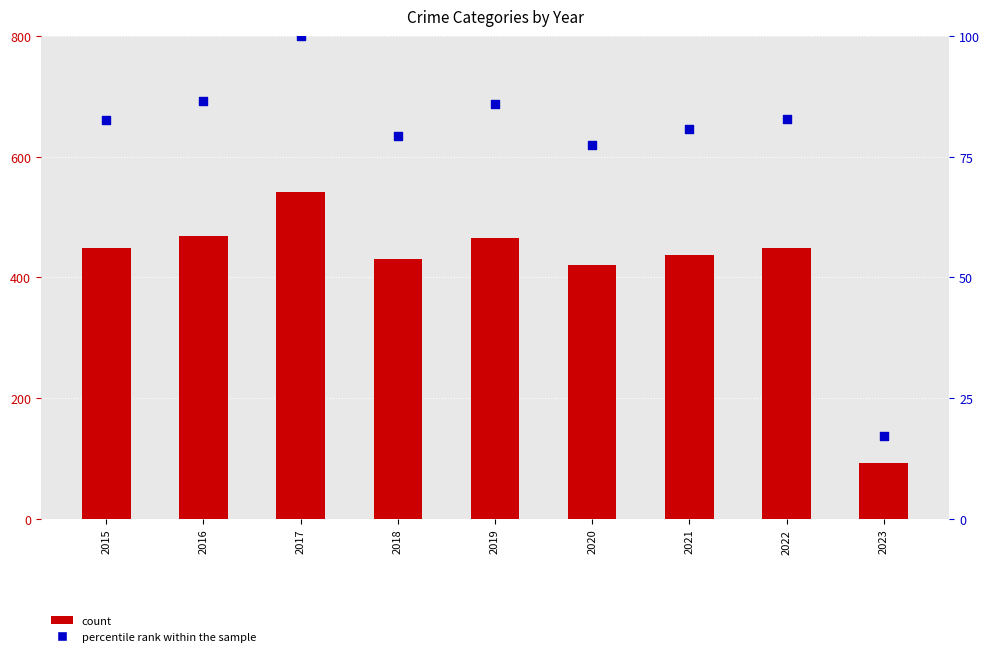

Is the value of count at 2022 greater than the value of percentile rank within the sample at 2022?

Yes